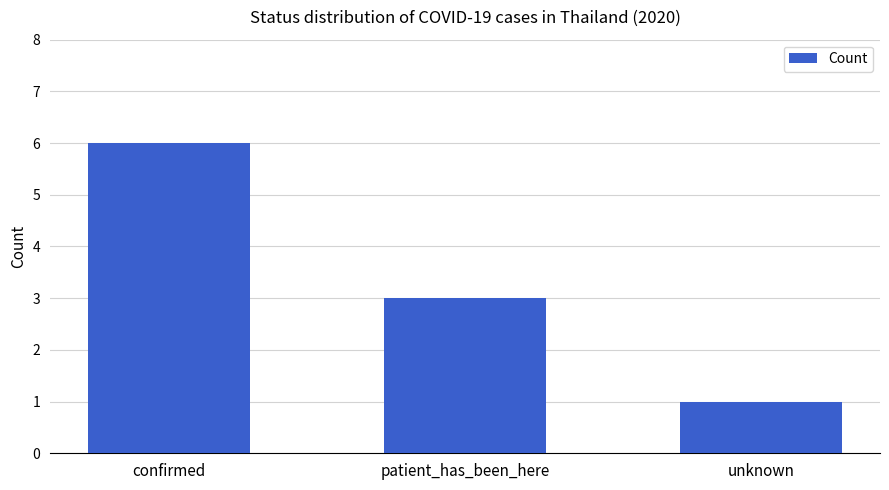

What is the ratio of the value at patient_has_been_here to the value at confirmed?

0.5